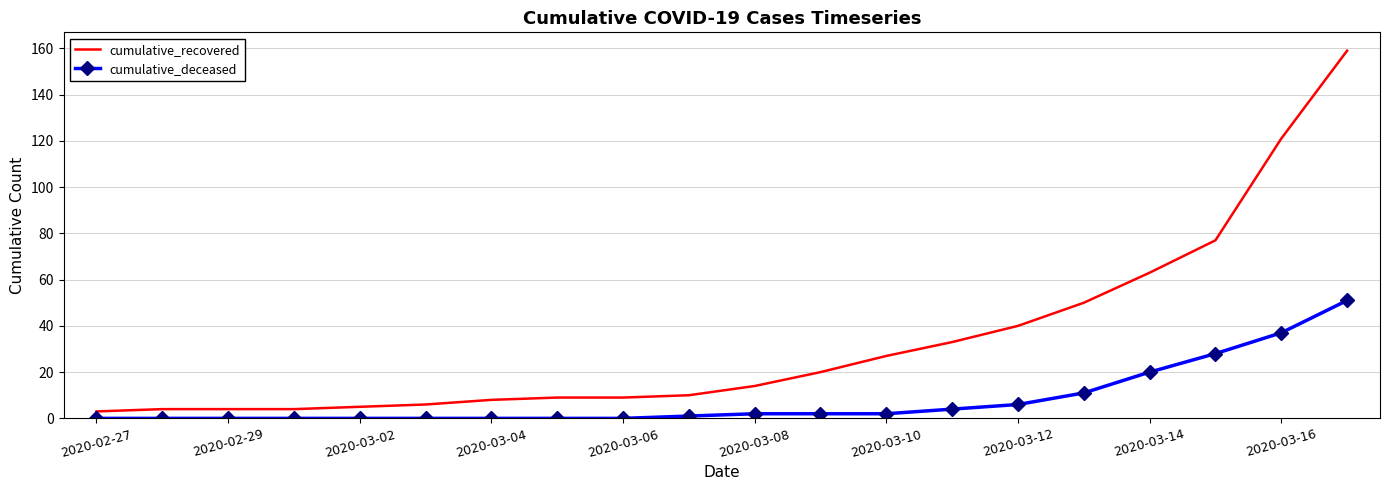

What is the difference between the maximum and minimum values in the cumulative_deceased series?

51